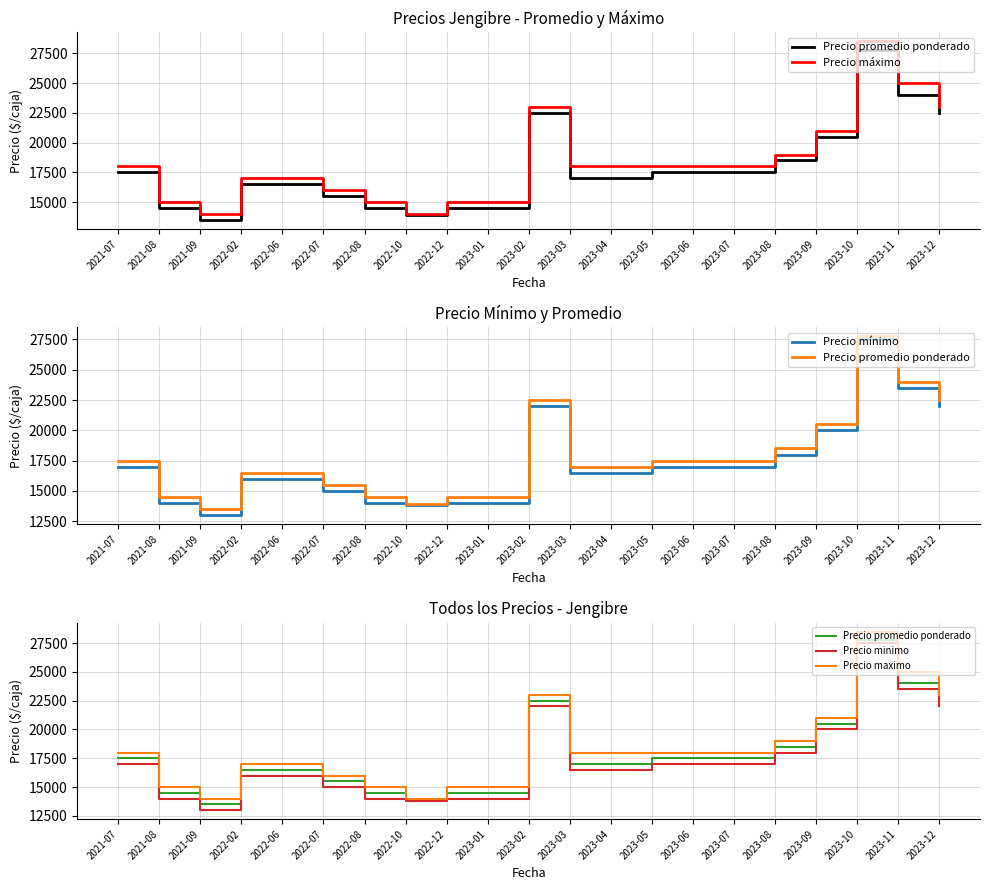

What is the label of the 7th point from the right?

2023-06